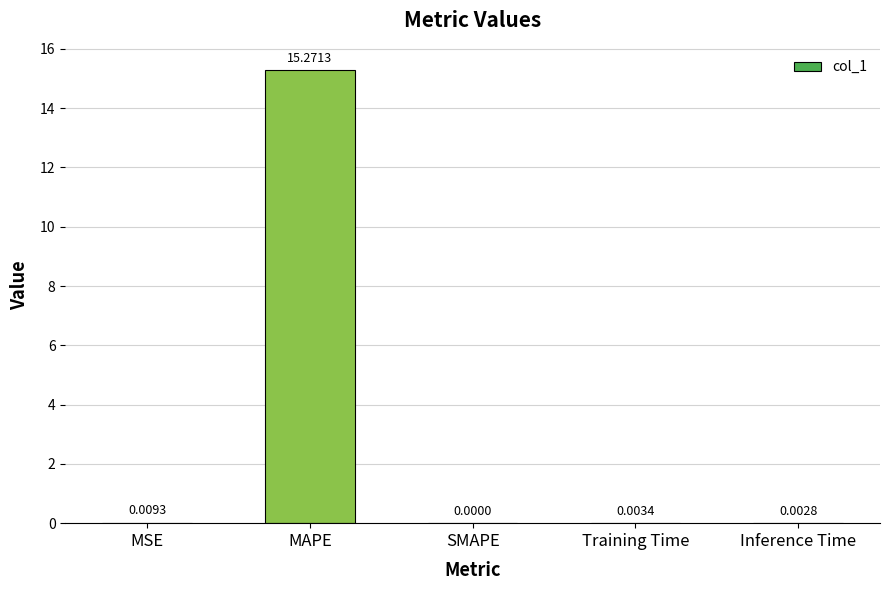

Are the bars horizontal?

No